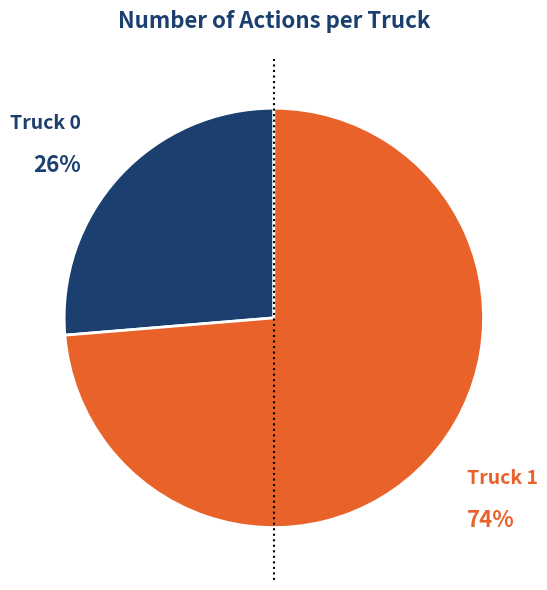

To the nearest percent, what percentage of the pie is Truck 0?

26%